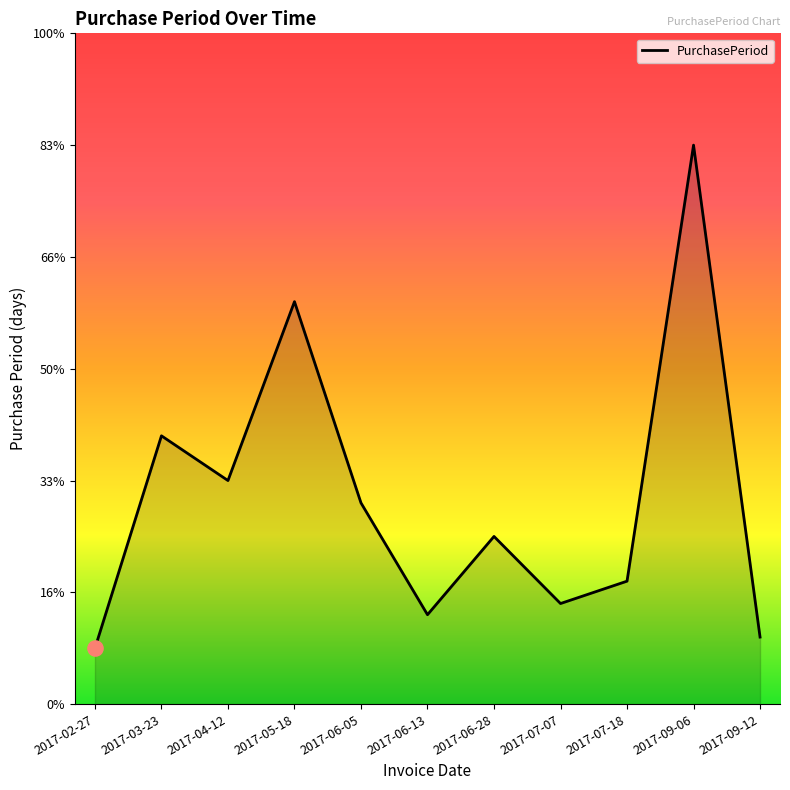

What is the ratio of the value at 2017-03-23 to the value at 2017-06-28?

1.6